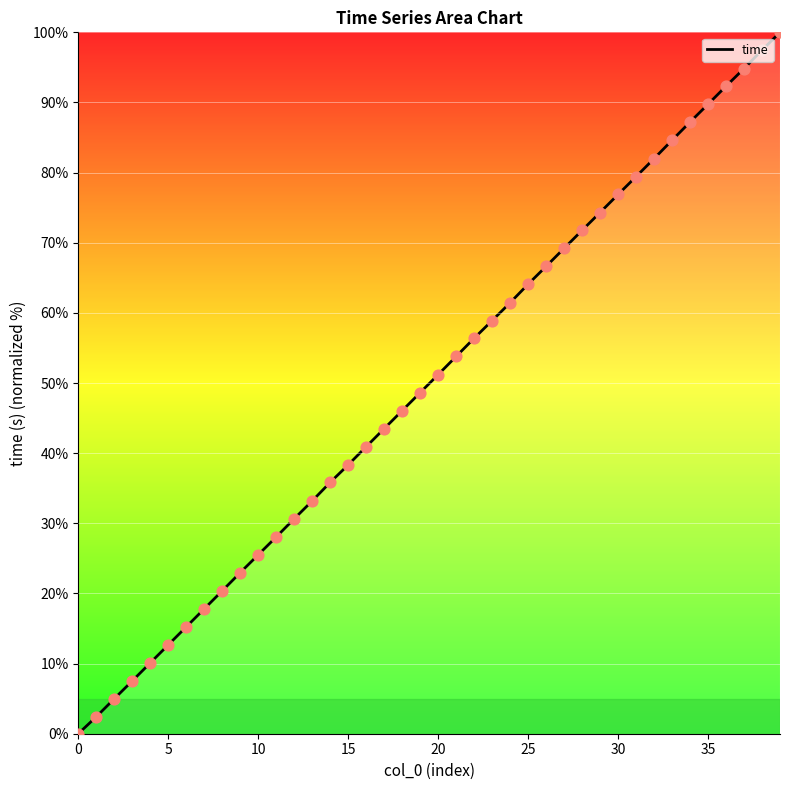

What is the greatest value displayed?

100.0